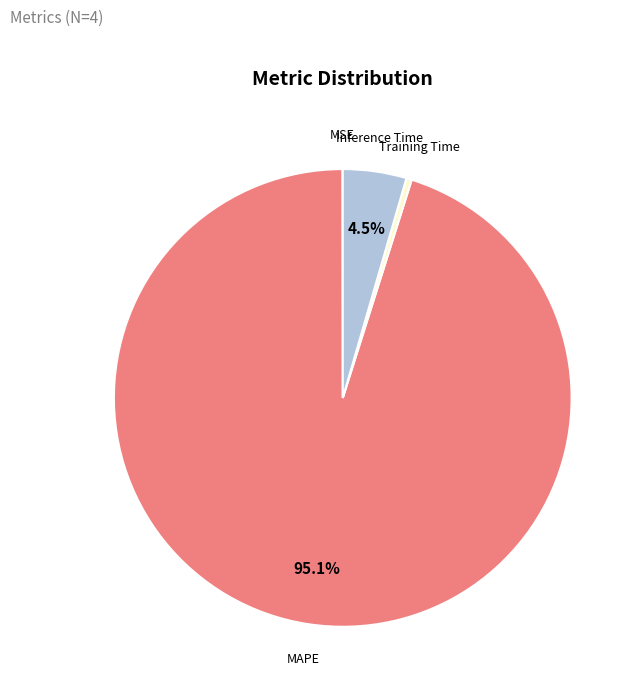

Do Inference Time and MAPE together represent more than half of the pie?

Yes